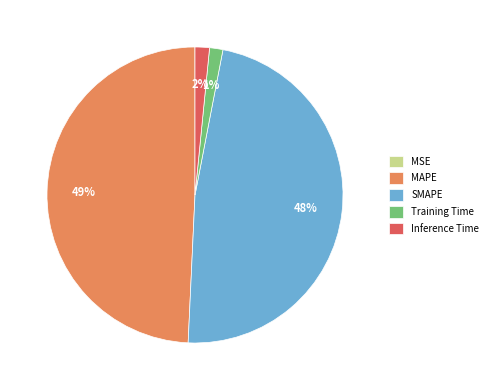

To the nearest percent, what is the average slice percentage?

20%